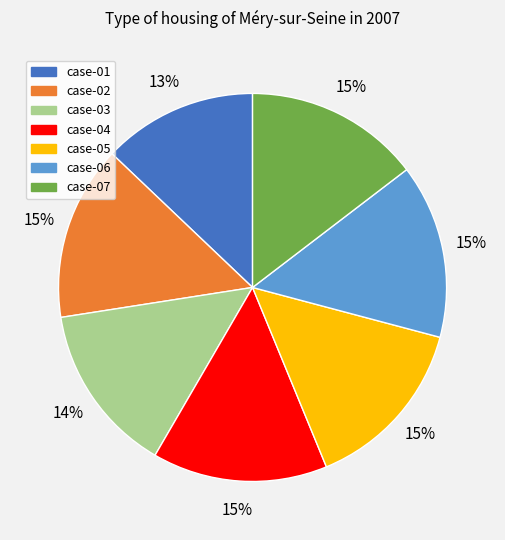

To the nearest percent, what is the difference between the case-07 and case-01 slice percentages?

2%